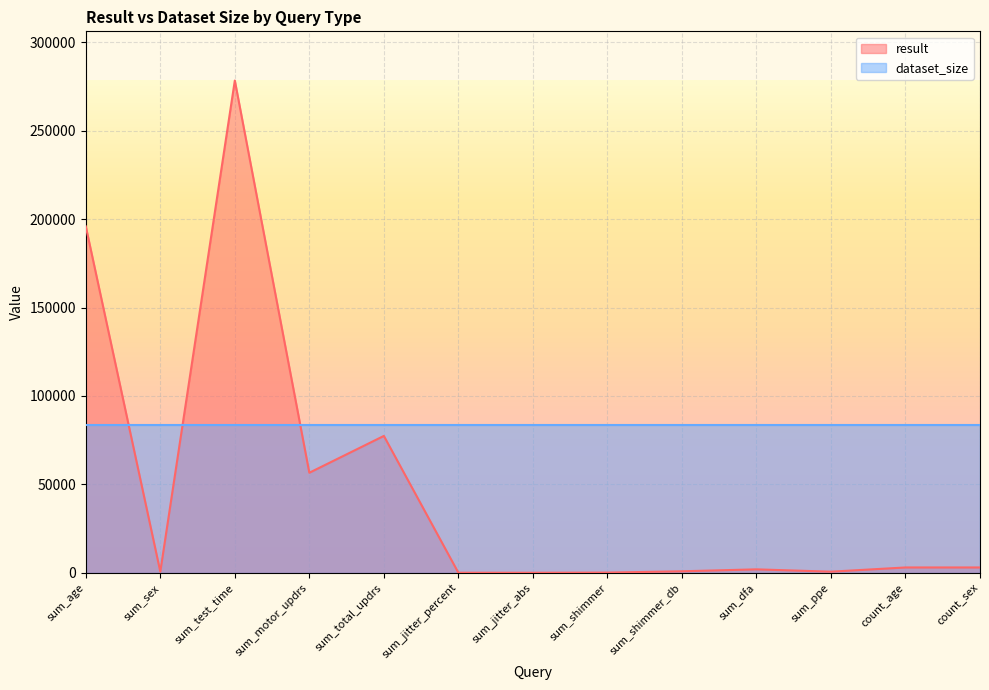

Where is the first local minimum?

sum_sex